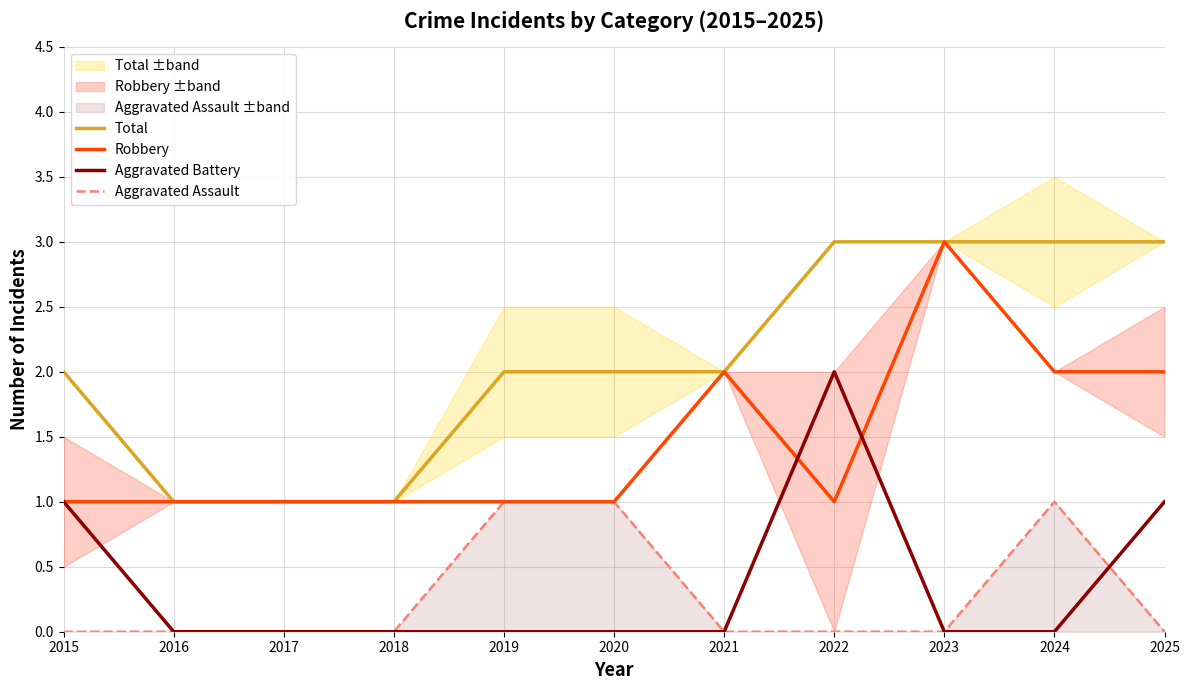

The value of Aggravated Battery at 2023 is 1. True or false?

False